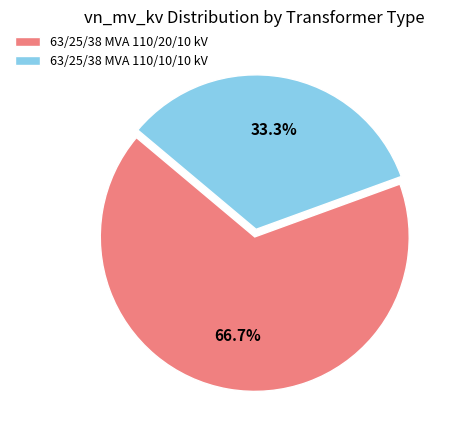

How many segments does this pie chart have?

2